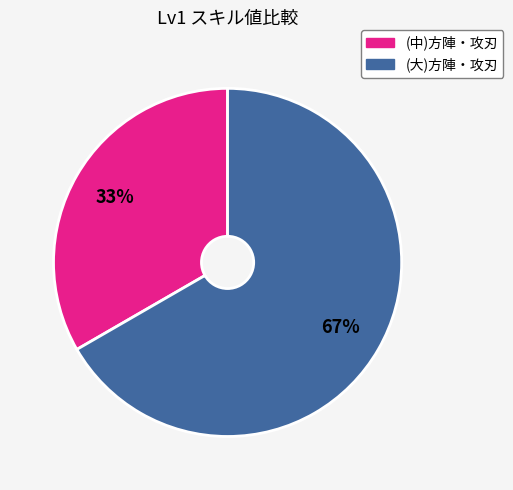

What is the majority slice?

(大)方陣・攻刃